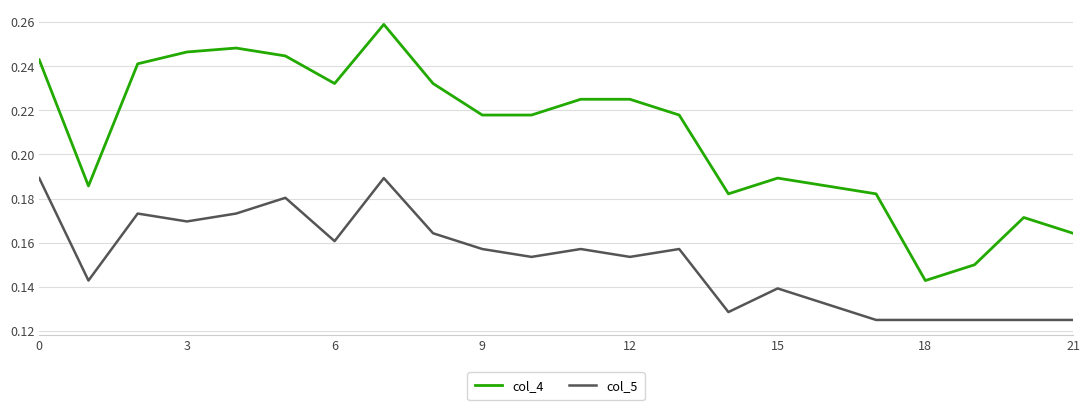

Rank the series by their average value, from highest to lowest.

col_4, col_5